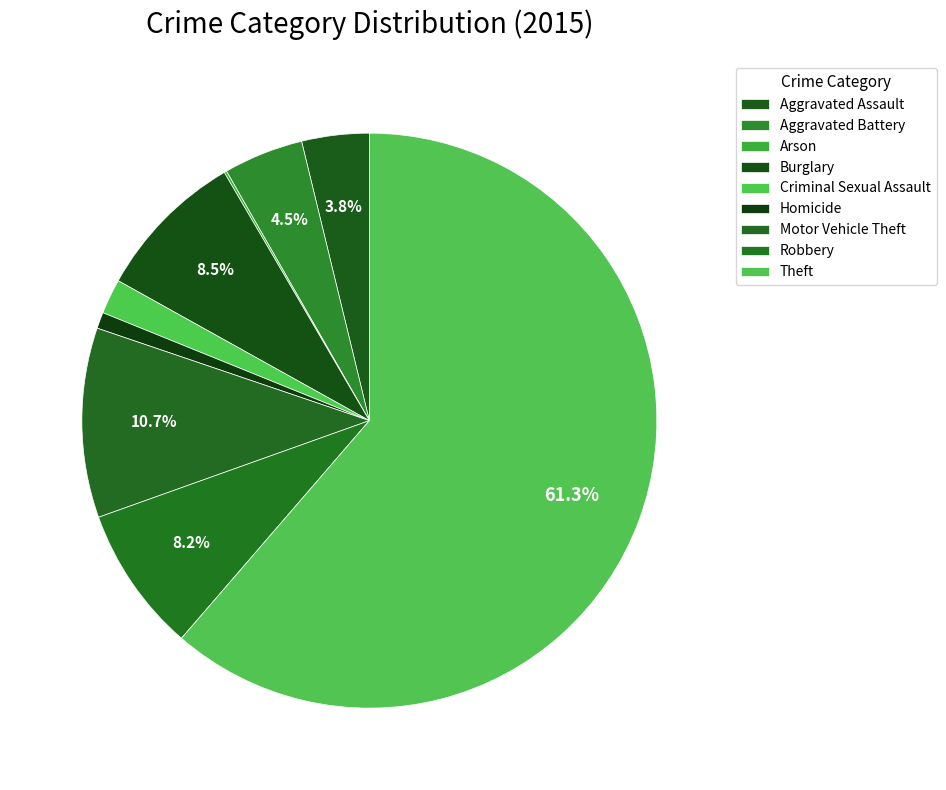

What is the smallest slice in the pie chart?

Arson